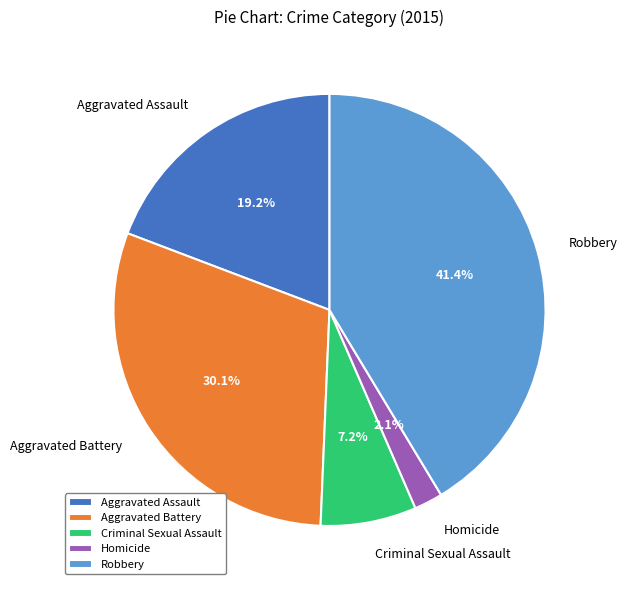

Approximately how many times larger is the value at Homicide compared to Criminal Sexual Assault?

0.3